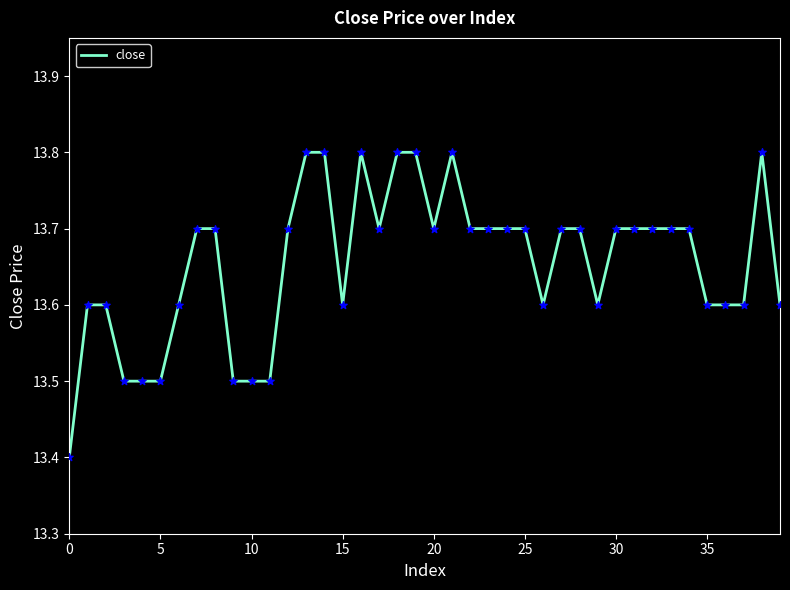

What is the difference between the maximum and minimum values?

0.4